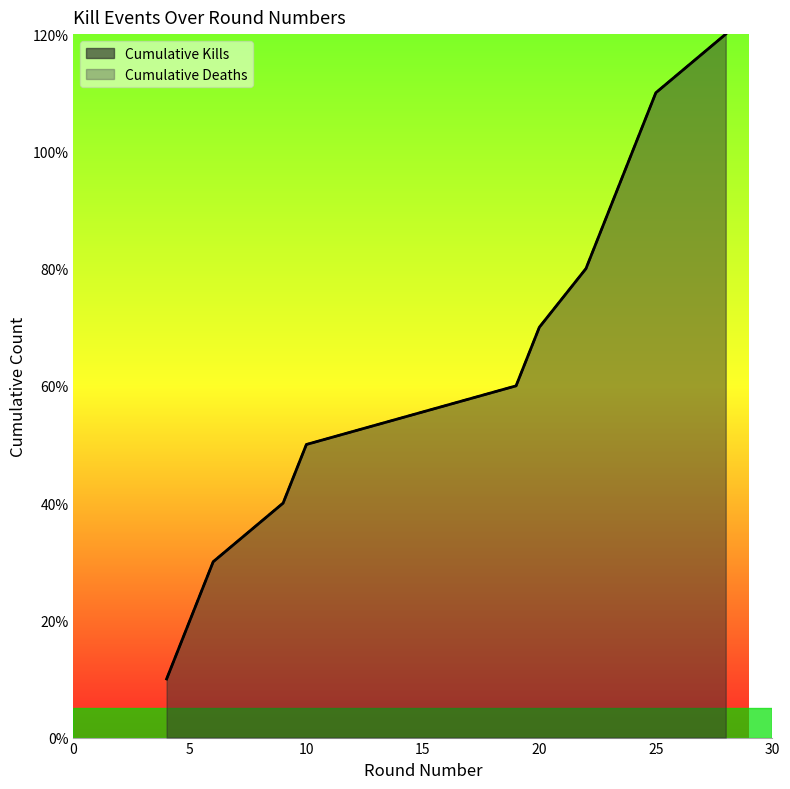

What is the sum of the values at 10 and 23?

14